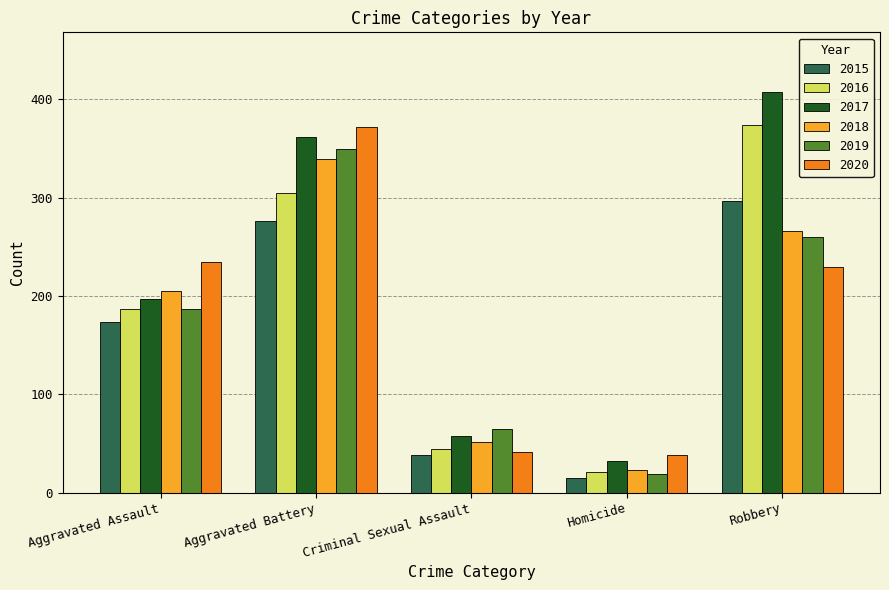

List the labels in order of 2015 value, largest first.

Robbery, Aggravated Battery, Aggravated Assault, Criminal Sexual Assault, Homicide